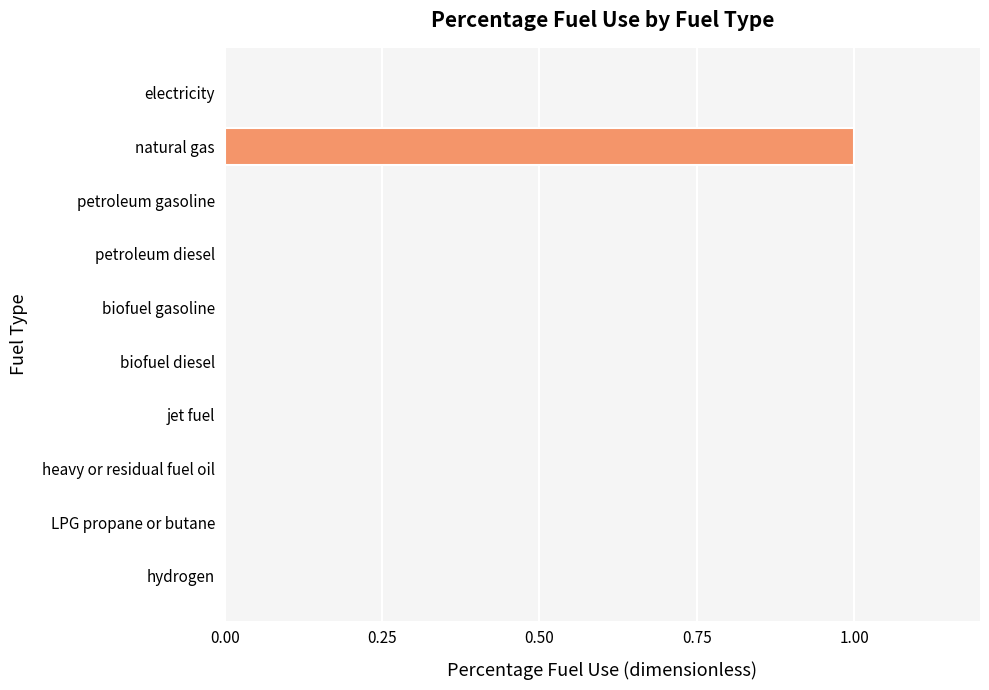

Reading top to bottom, list all the values displayed in this chart.

electricity=0	natural gas=1	petroleum gasoline=0	petroleum diesel=0	biofuel gasoline=0	biofuel diesel=0	jet fuel=0	heavy or residual fuel oil=0	LPG propane or butane=0	hydrogen=0